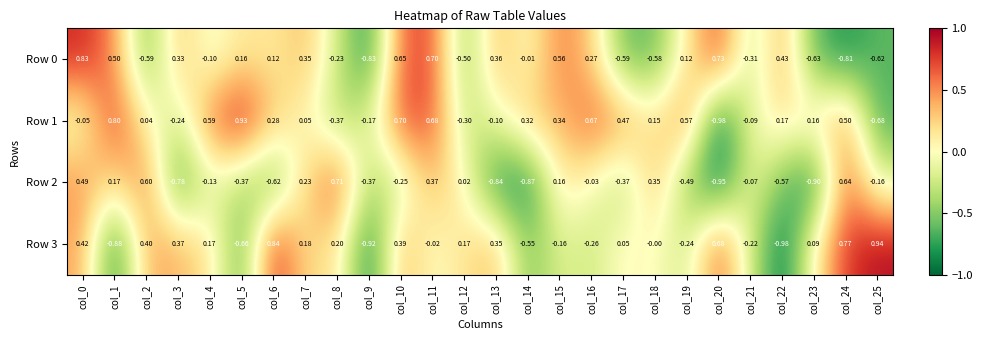

Which series has the widest spread of values?

Row 3